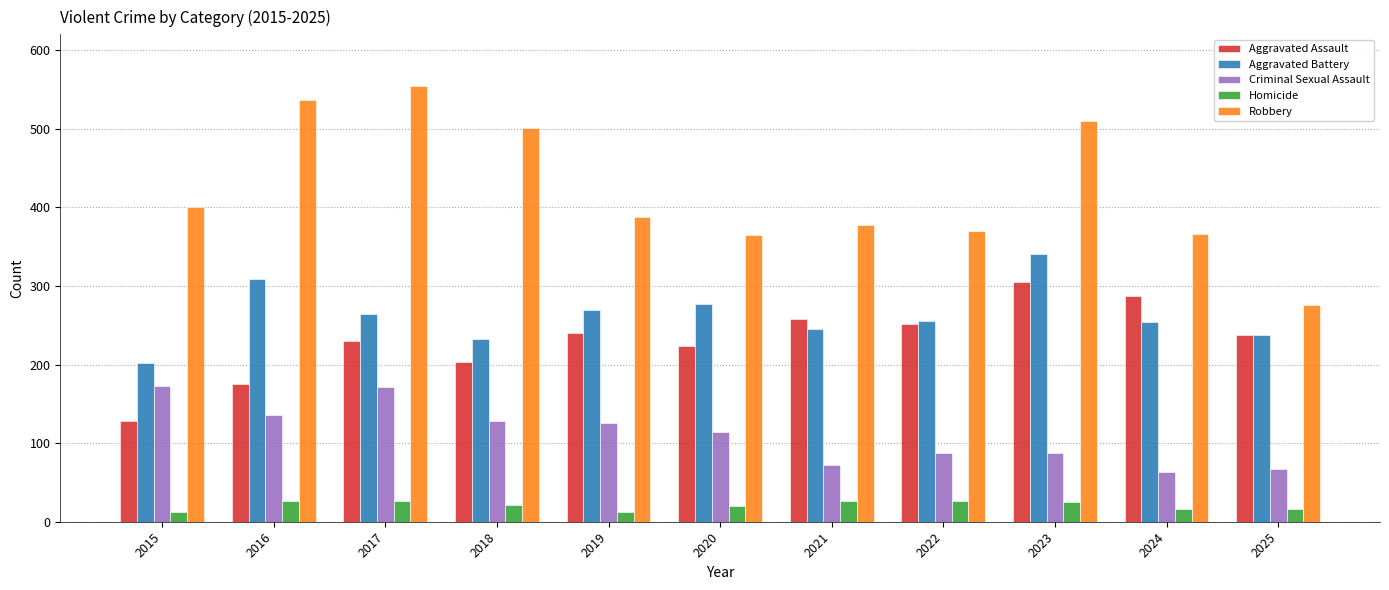

What is the value of the Aggravated Assault bar at the 8th from the left?

252